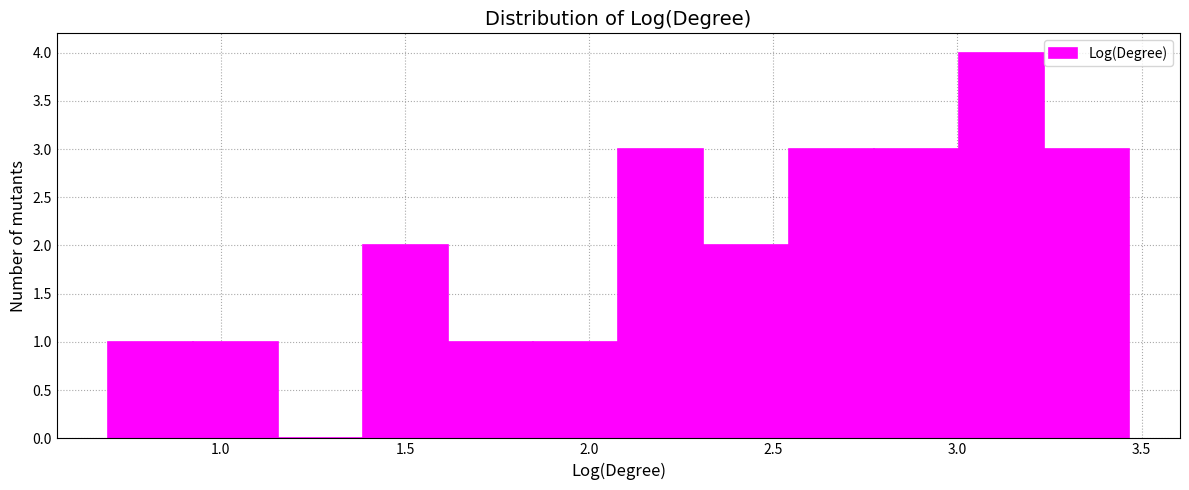

Over which range of the x-axis is the bar tallest?

3.00 to 3.25